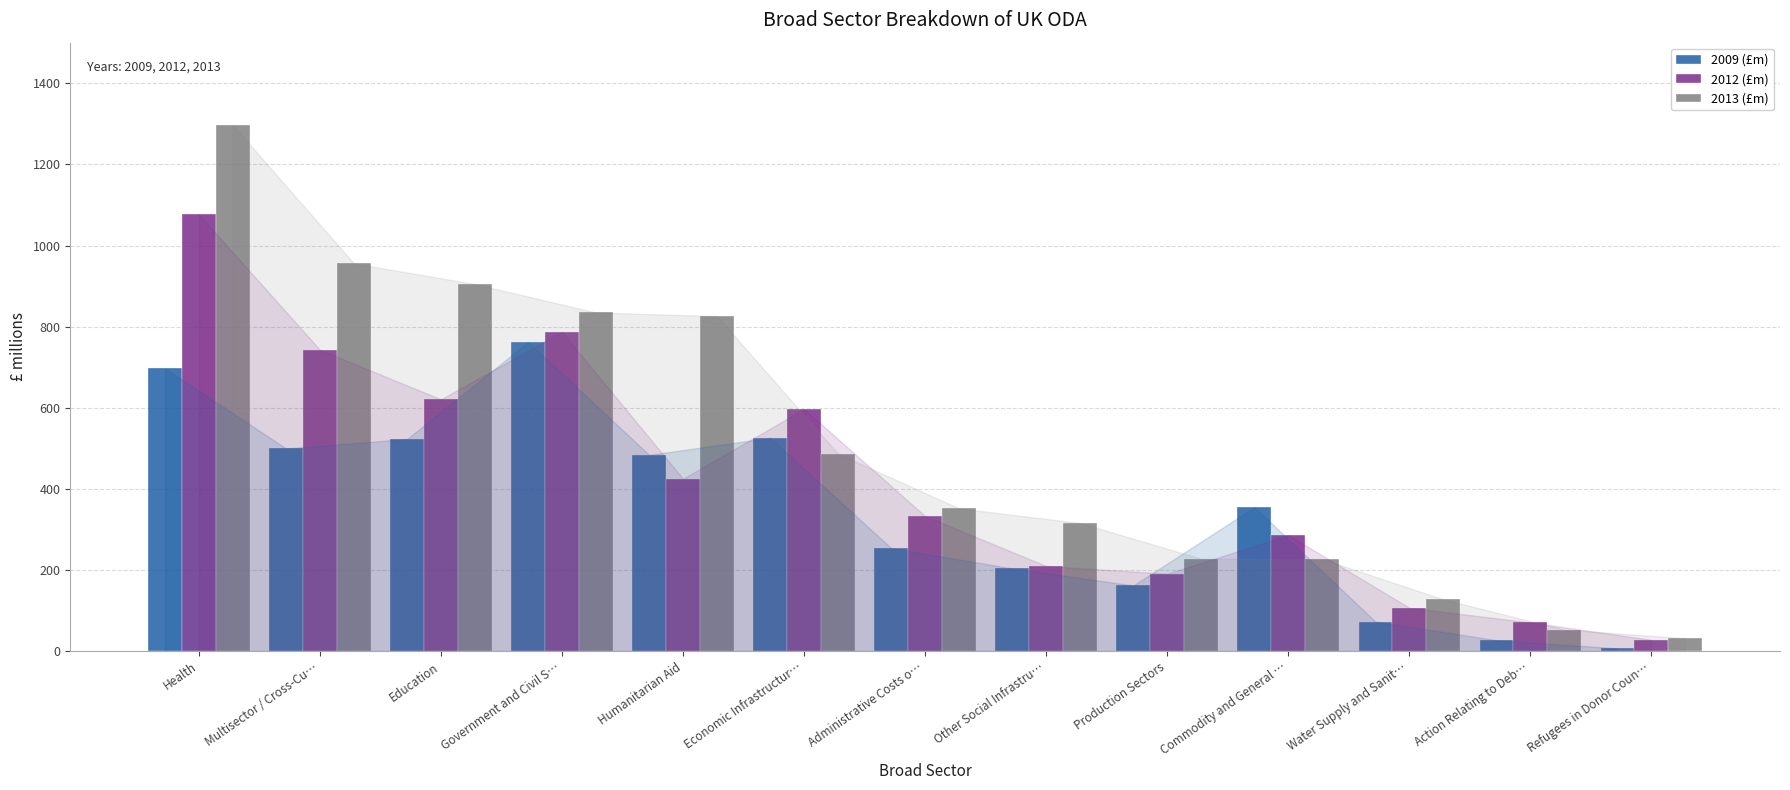

What is the lowest value of the 2013 (£m) series?

32